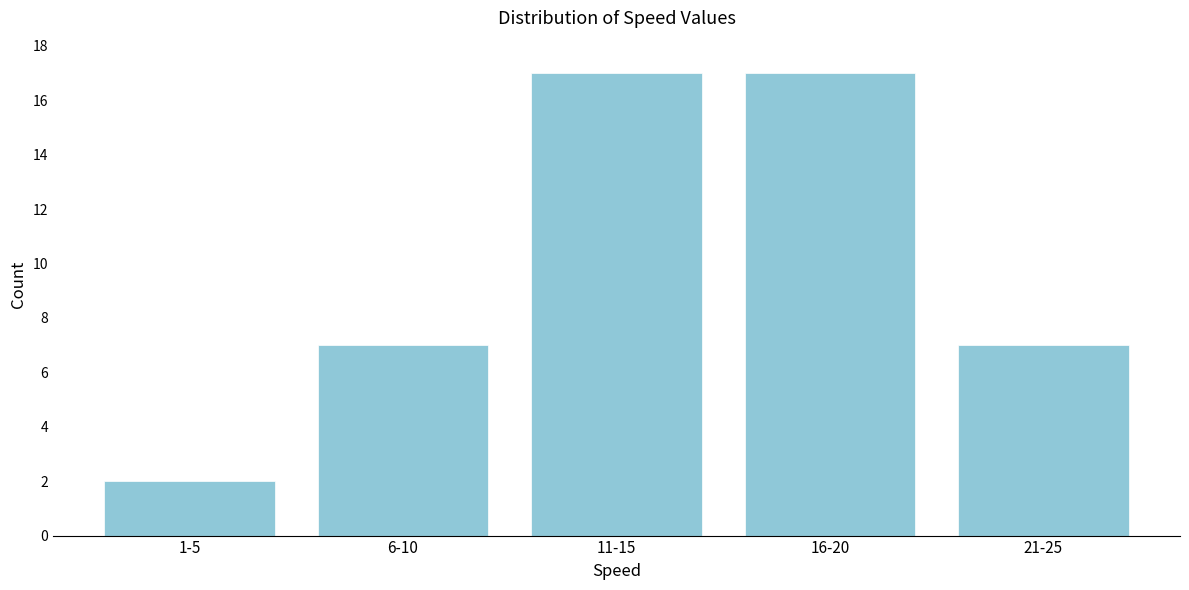

Reading right to left, list all the values displayed in this chart.

7	17	17	7	2